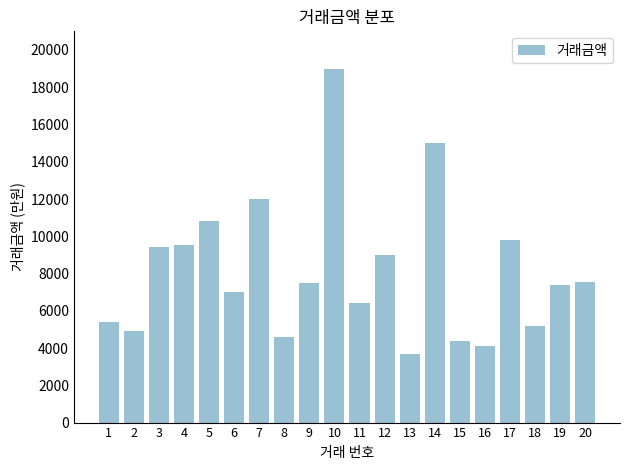

Count the number of categories in the chart.

20